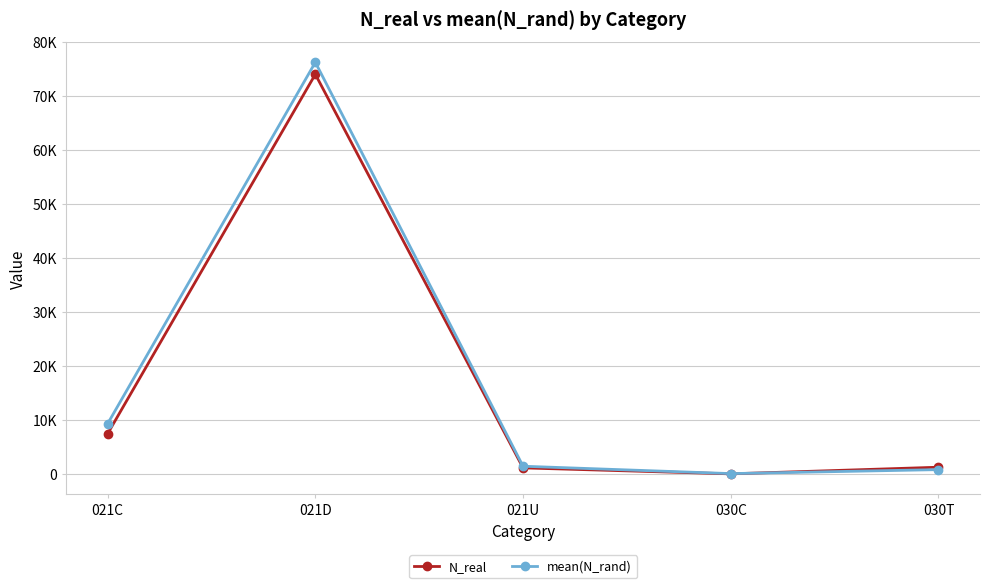

What is the sum of all mean(N_rand) values?

87771.7